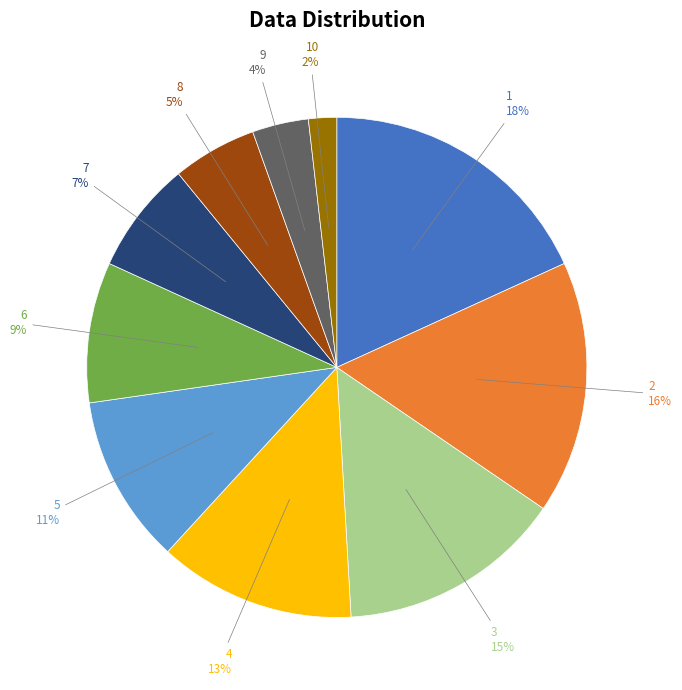

To the nearest percent, what is the average slice percentage?

10%